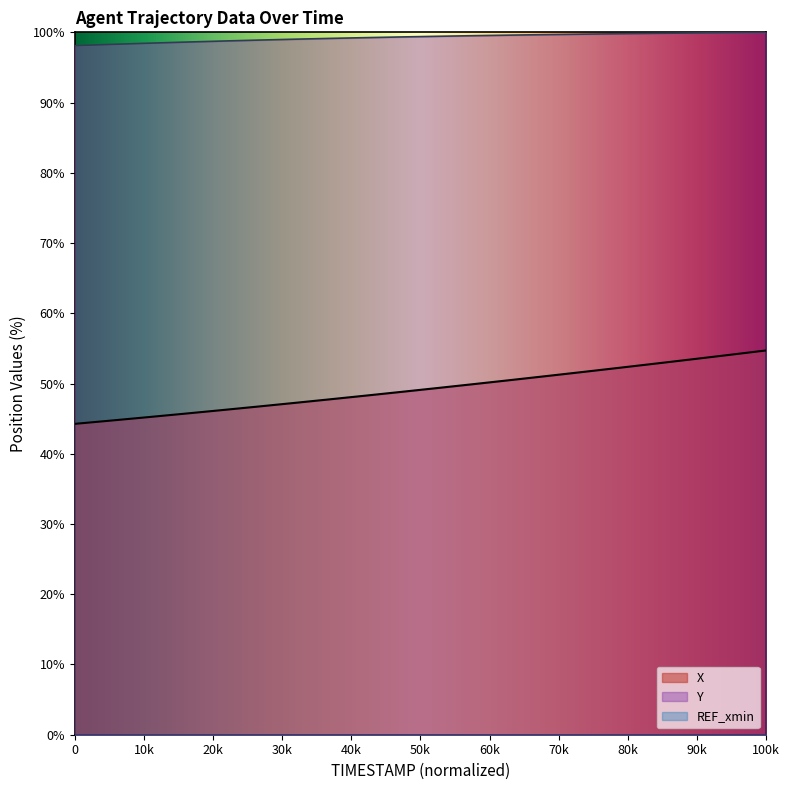

The value of Y at 12.7 is 135.8. True or false?

False